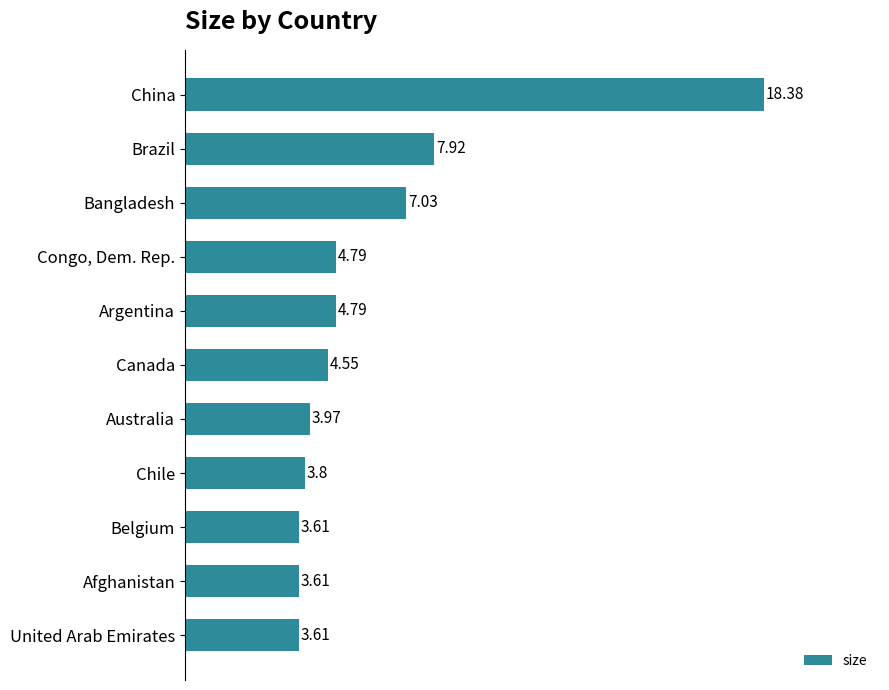

At which category does the chart reach its peak across all series?

China